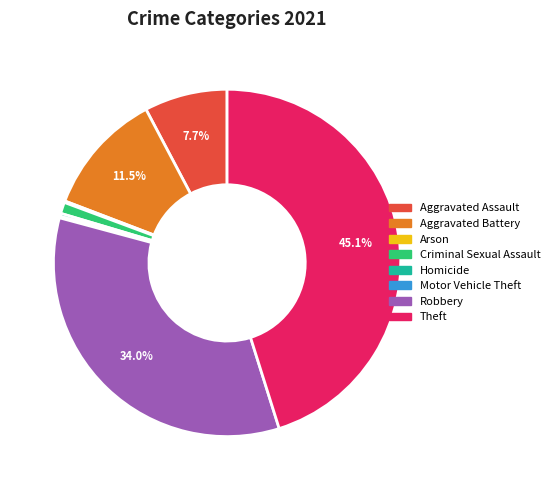

Is it true that Criminal Sexual Assault is 11% of the pie?

False